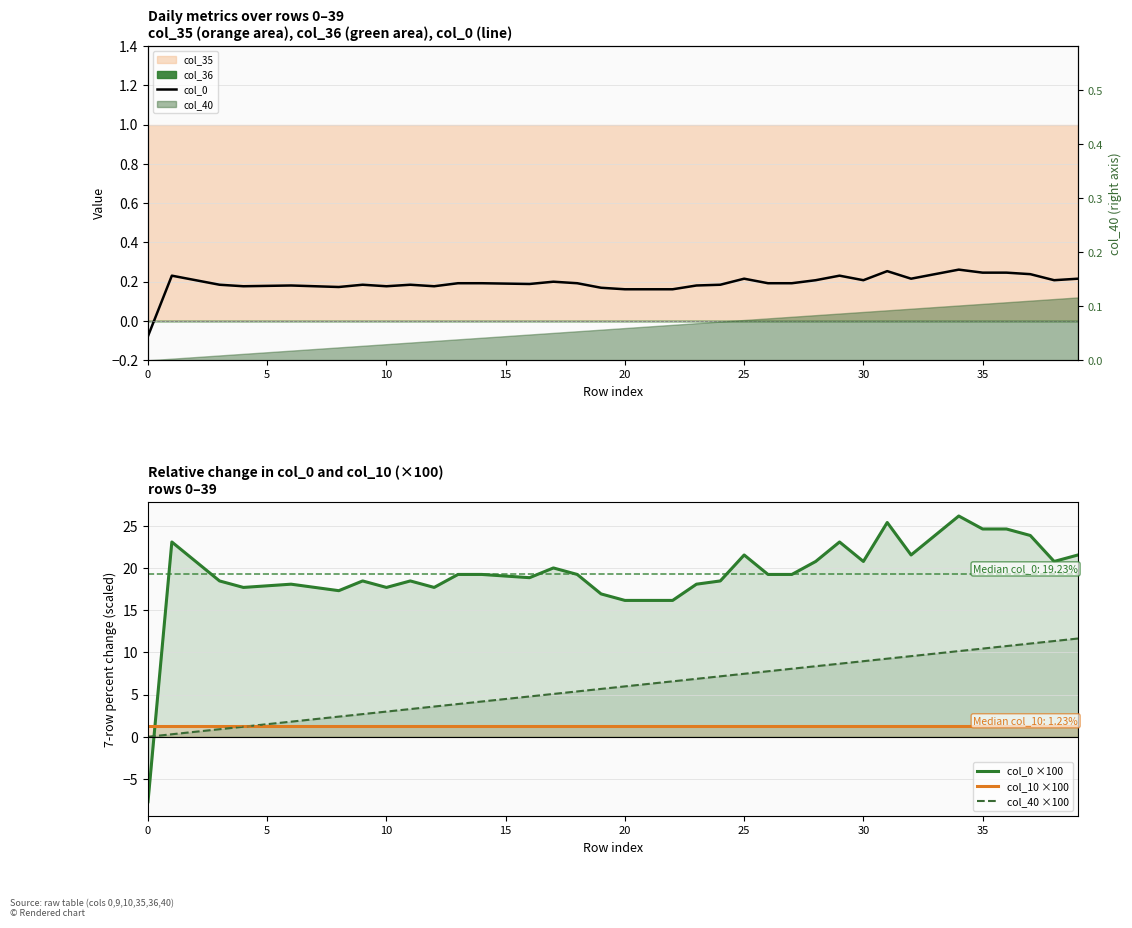

What is the greatest value displayed?

26.2